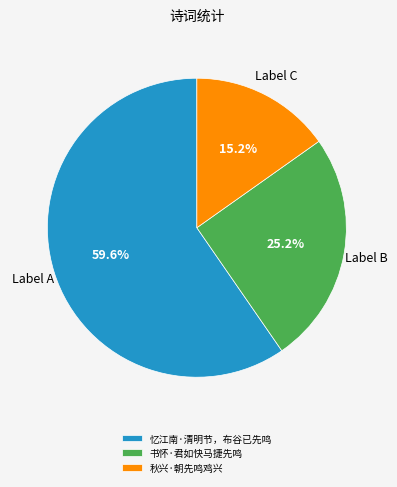

Which category has the smallest portion of the pie?

秋兴·朝先鸣鸡兴